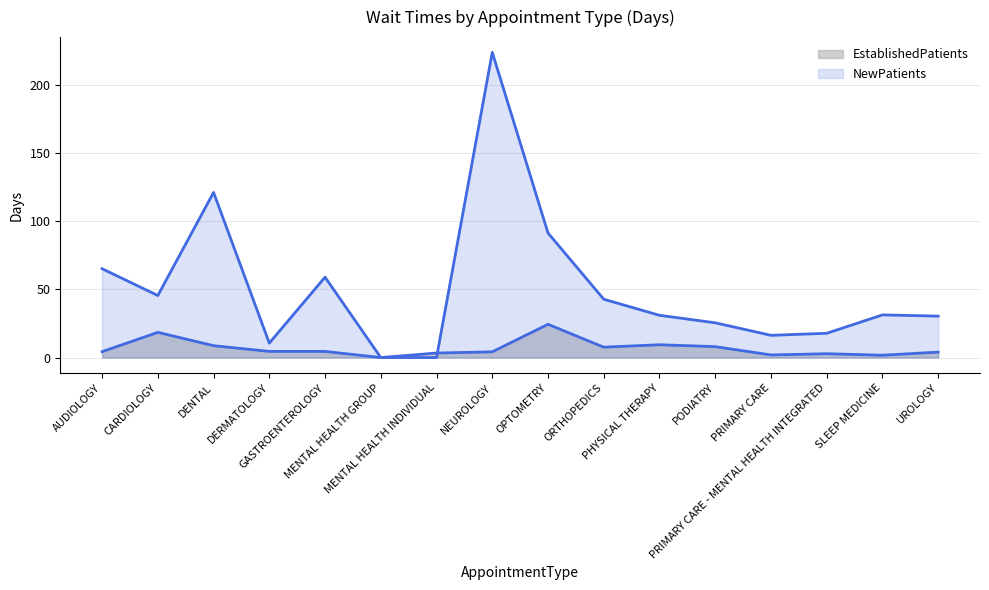

True or false: NewPatients has more than 0 points higher than both neighbors.

True